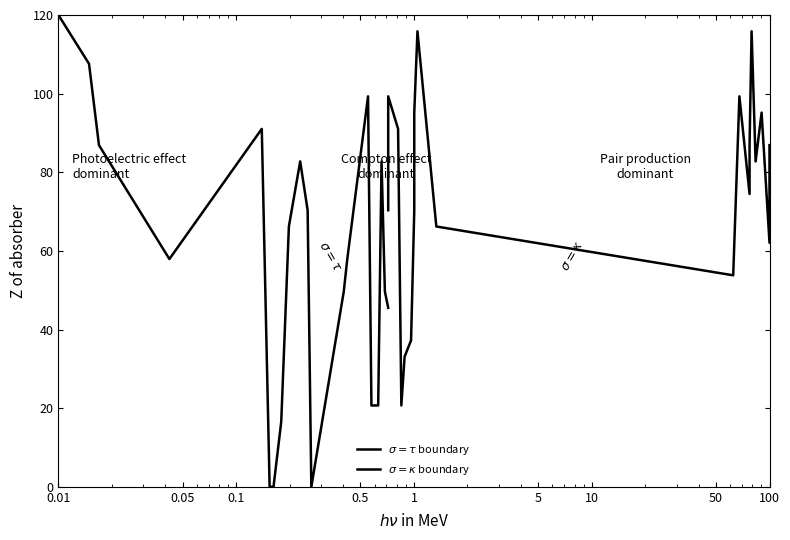

Which category has the highest value across all series?

0.01